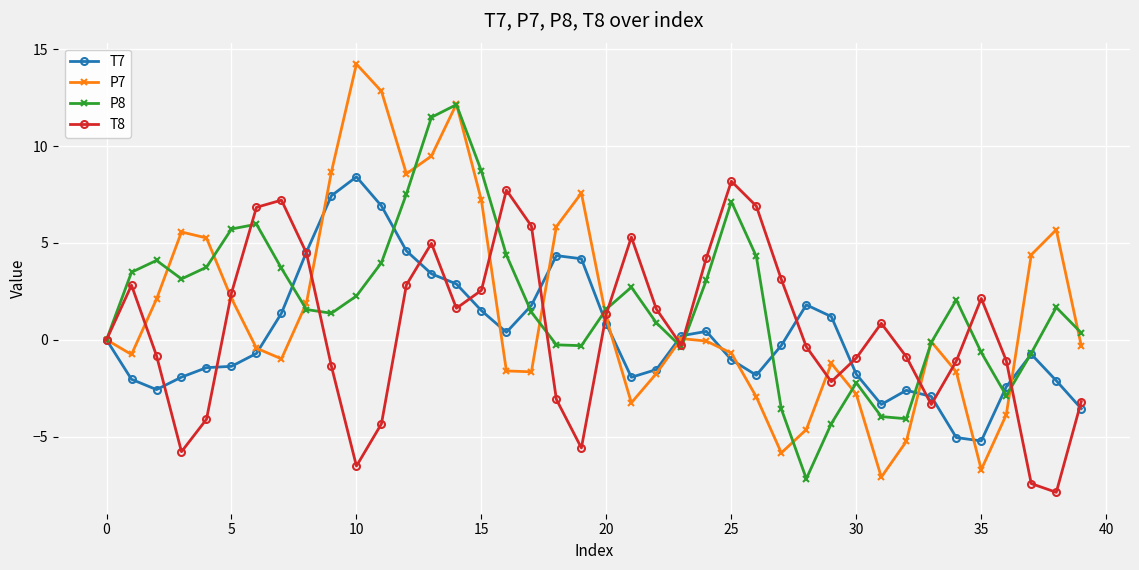

At how many categories does at least one series exceed 13?

1